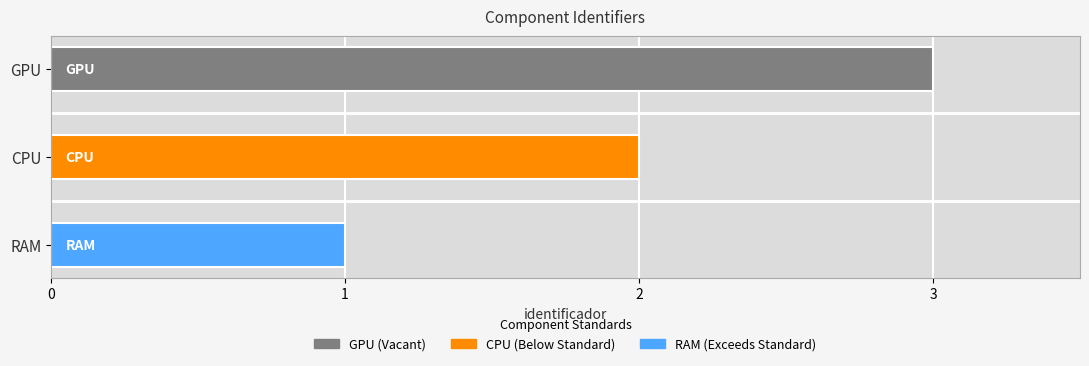

What is the change in value from CPU to GPU?

+1